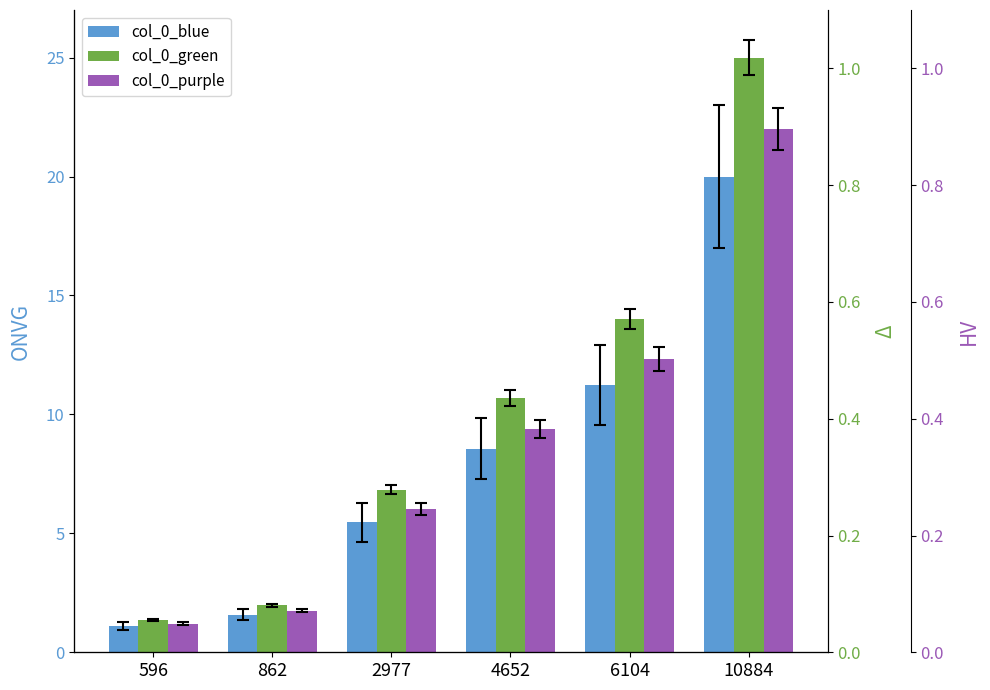

At which label does col_0_purple first exceed 9?

4652